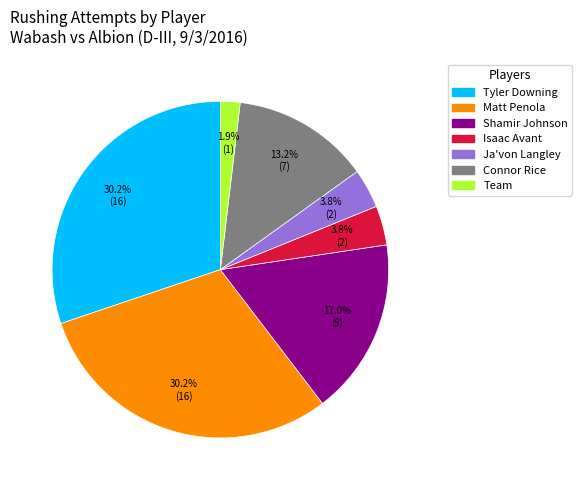

Approximately how many times larger is the value at Connor Rice compared to Isaac Avant?

3.5